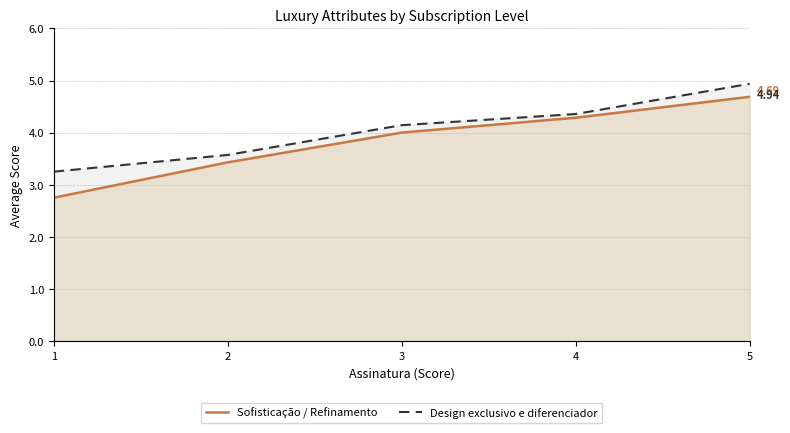

Rank the series at 1 from highest to lowest value.

Design exclusivo e diferenciador, Sofisticação / Refinamento